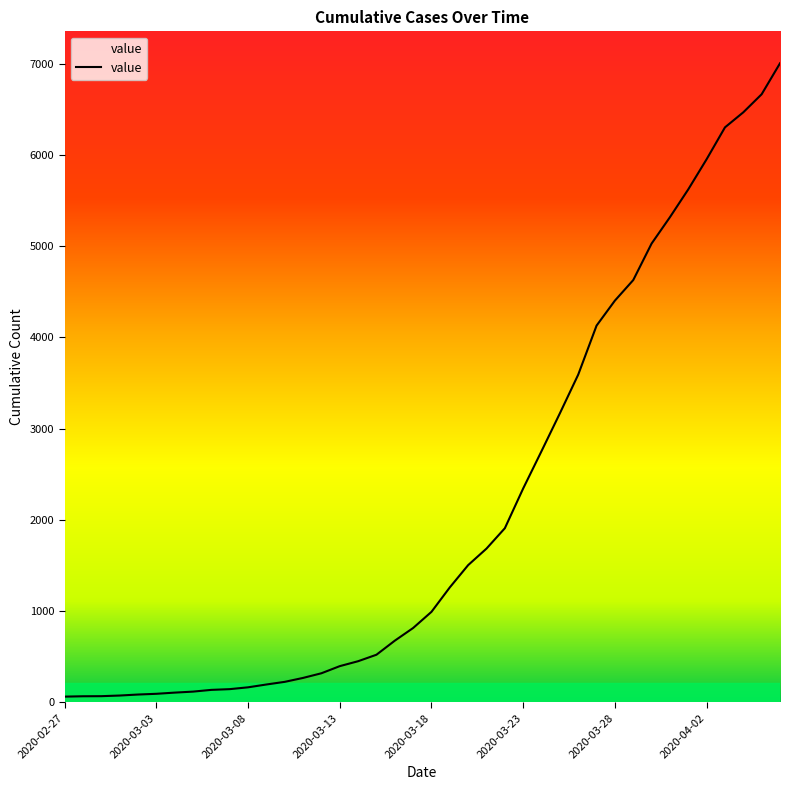

Count the number of categories in the chart.

40